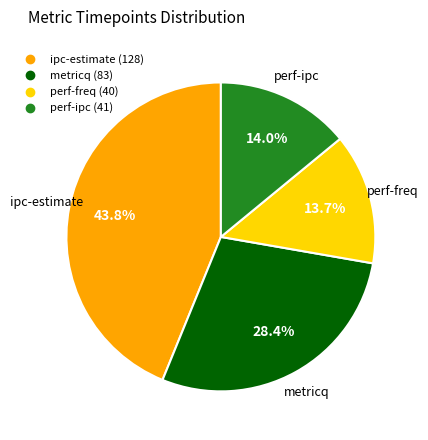

The ipc-estimate slice represents 44% of the pie. True or false?

True